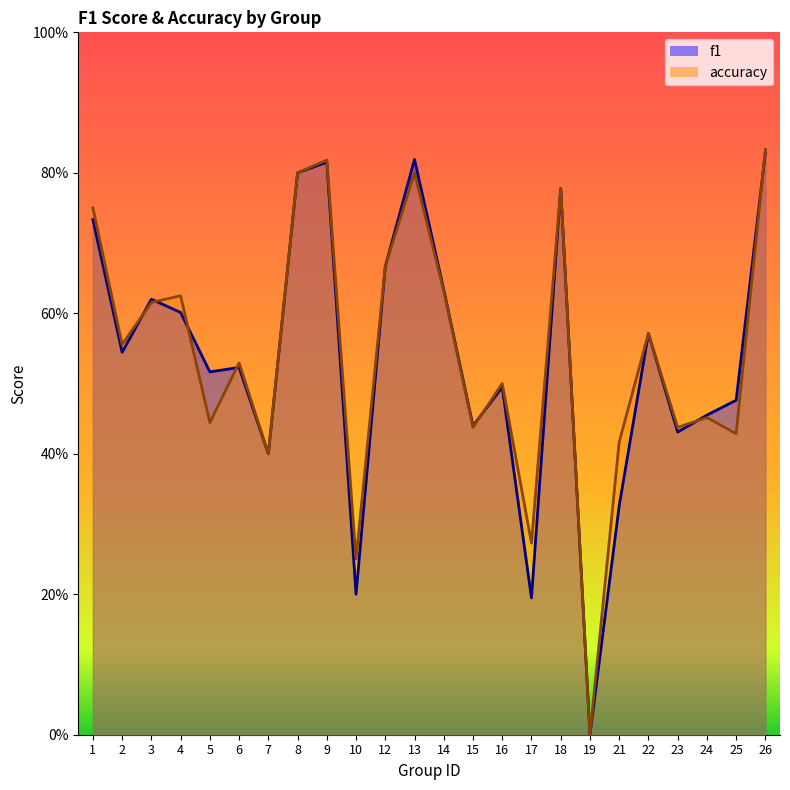

Does the chart have visible grid lines?

No